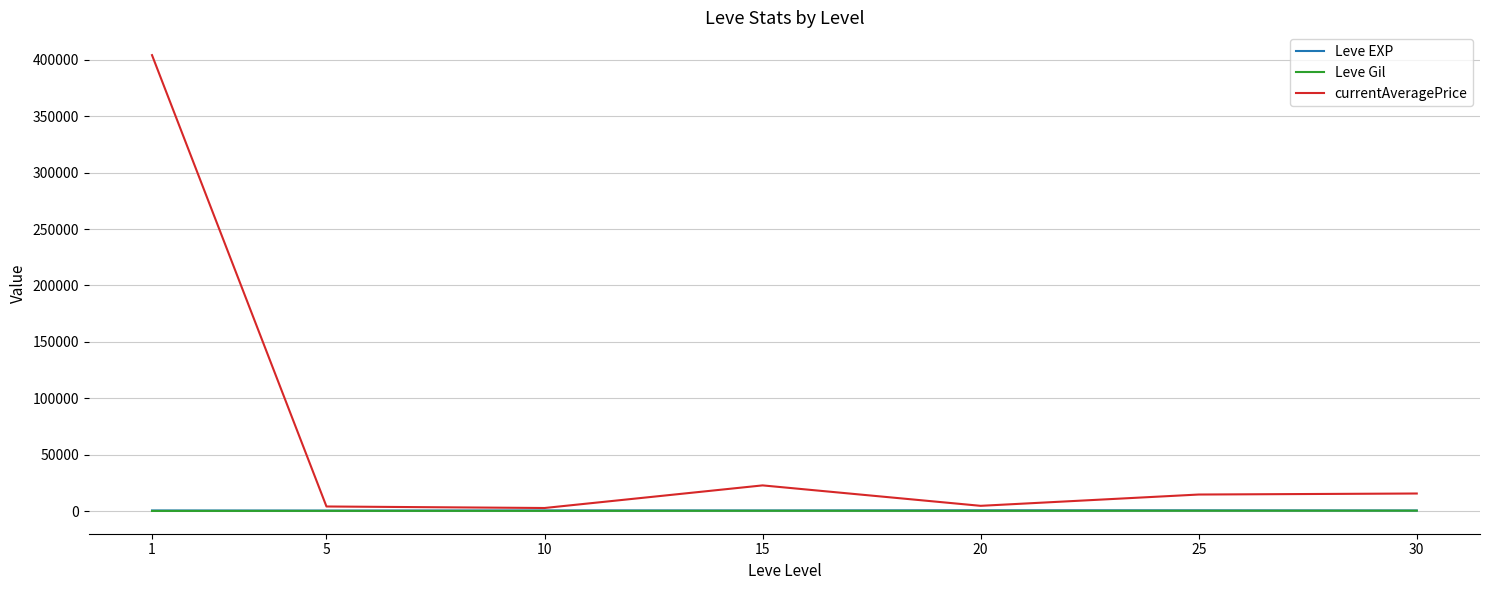

What are all the series names shown in the legend?

Leve EXP, Leve Gil, currentAveragePrice